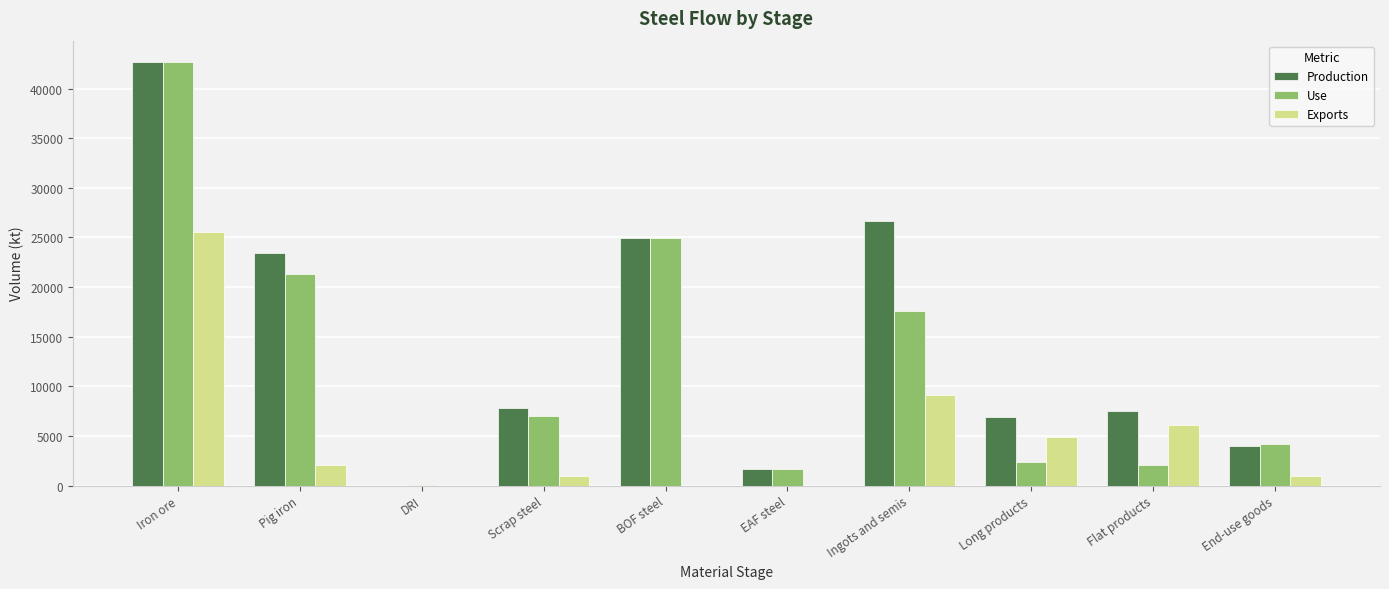

Where does the Production series first go above 7857?

Iron ore